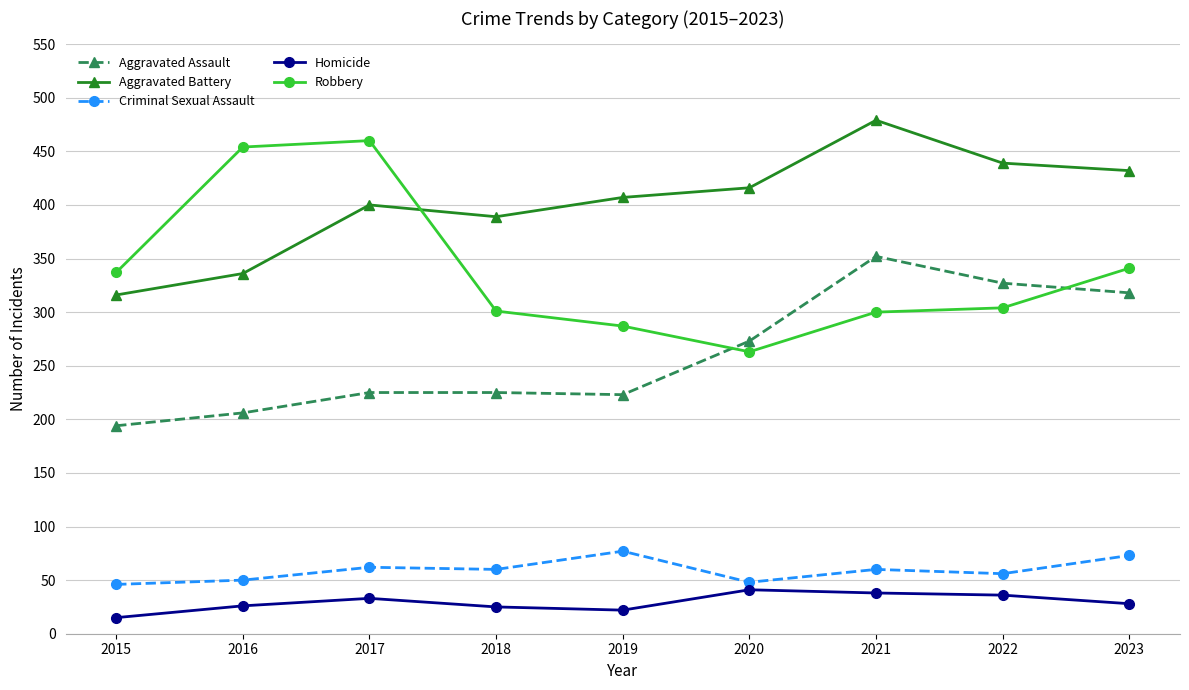

What is the difference between the maximum and minimum values in the Robbery series?

197